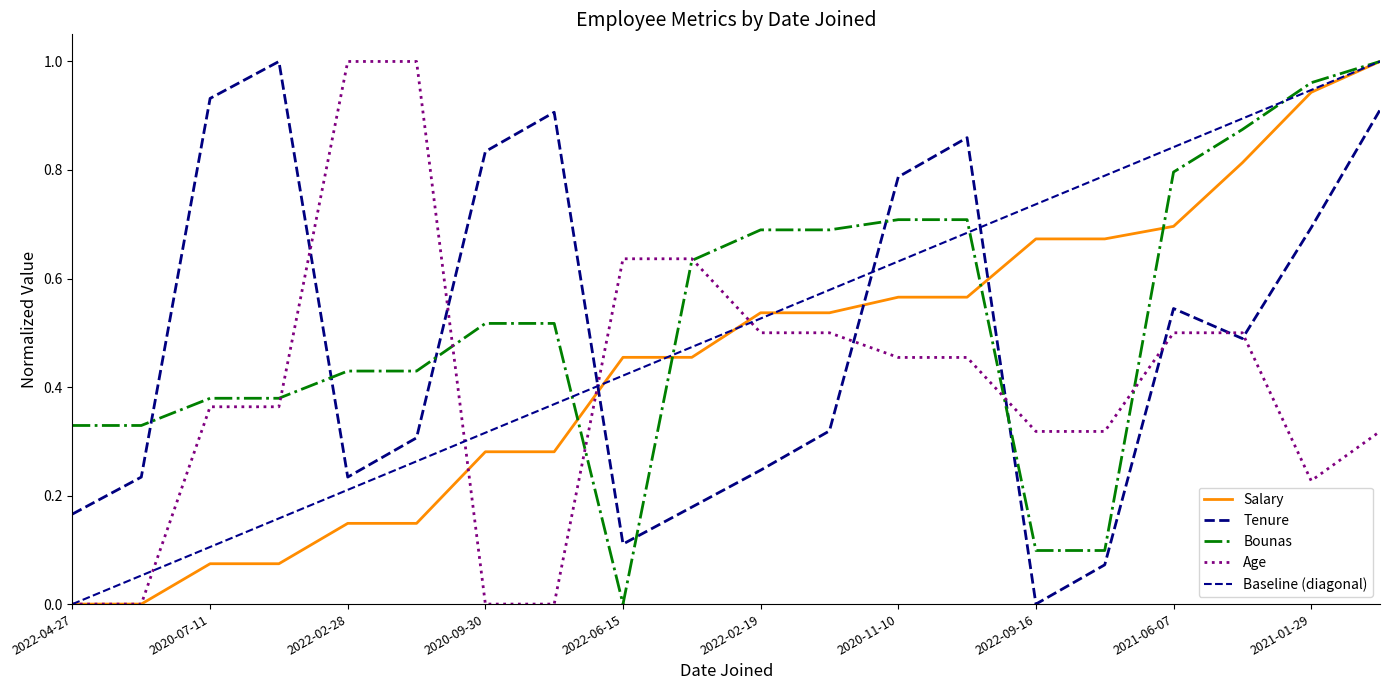

Reading left to right, what are all the values shown in this chart?

Salary: 0.0	0.0	0.1	0.1	0.1	0.1	0.3	0.3	0.5	0.5	0.5	0.5	0.6	0.6	0.7	0.7	0.7	0.8	0.9	1.0
Tenure: 0.2	0.2	0.9	1.0	0.2	0.3	0.8	0.9	0.1	0.2	0.2	0.3	0.8	0.9	0.0	0.1	0.5	0.5	0.7	0.9
Bounas: 0.3	0.3	0.4	0.4	0.4	0.4	0.5	0.5	0.0	0.6	0.7	0.7	0.7	0.7	0.1	0.1	0.8	0.9	1.0	1.0
Age: 0.0	0.0	0.4	0.4	1.0	1.0	0.0	0.0	0.6	0.6	0.5	0.5	0.5	0.5	0.3	0.3	0.5	0.5	0.2	0.3